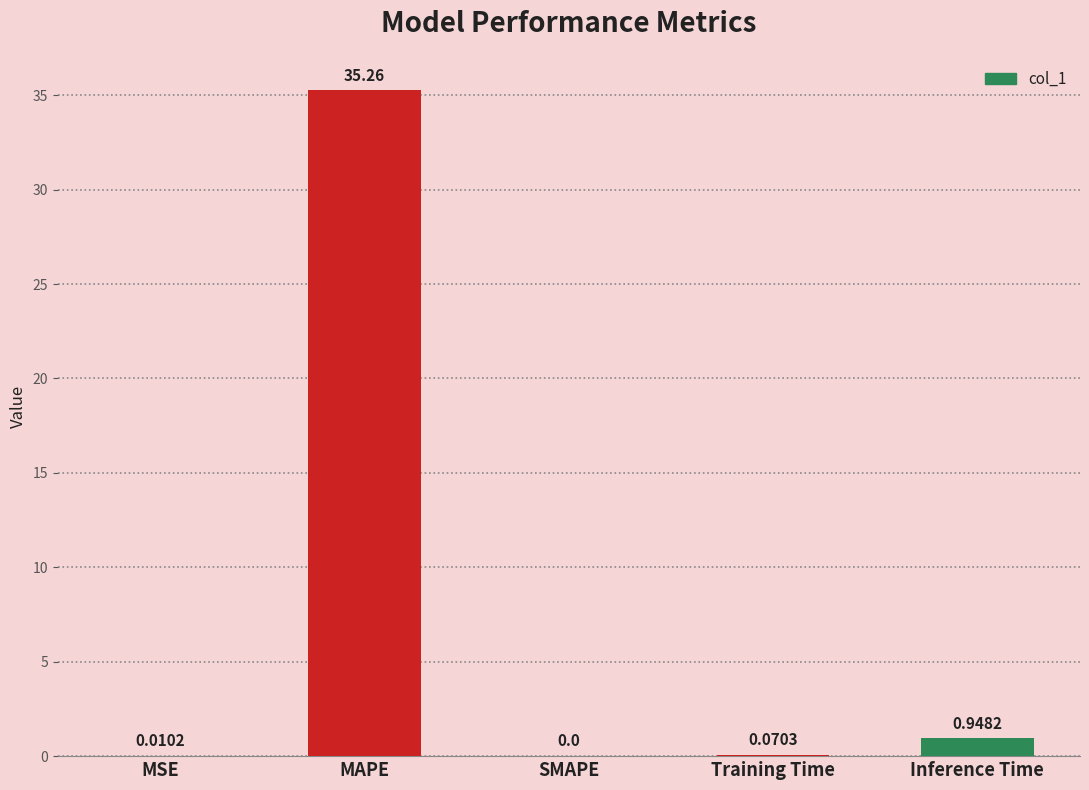

Between Inference Time and MAPE, which is larger?

MAPE